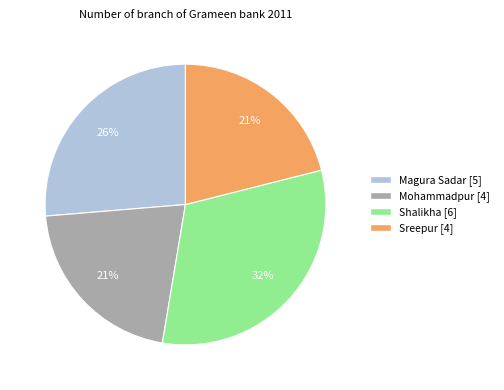

Is there any slice that represents more than half of the pie?

No